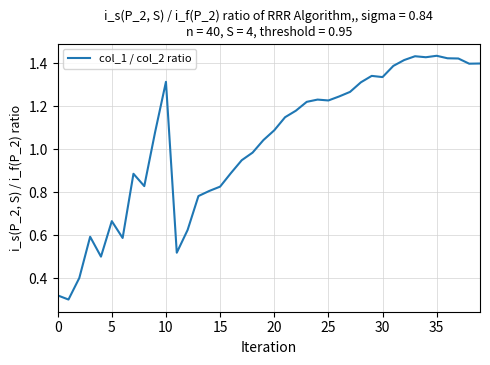

What is the change in value from 30 to 35?

+0.1